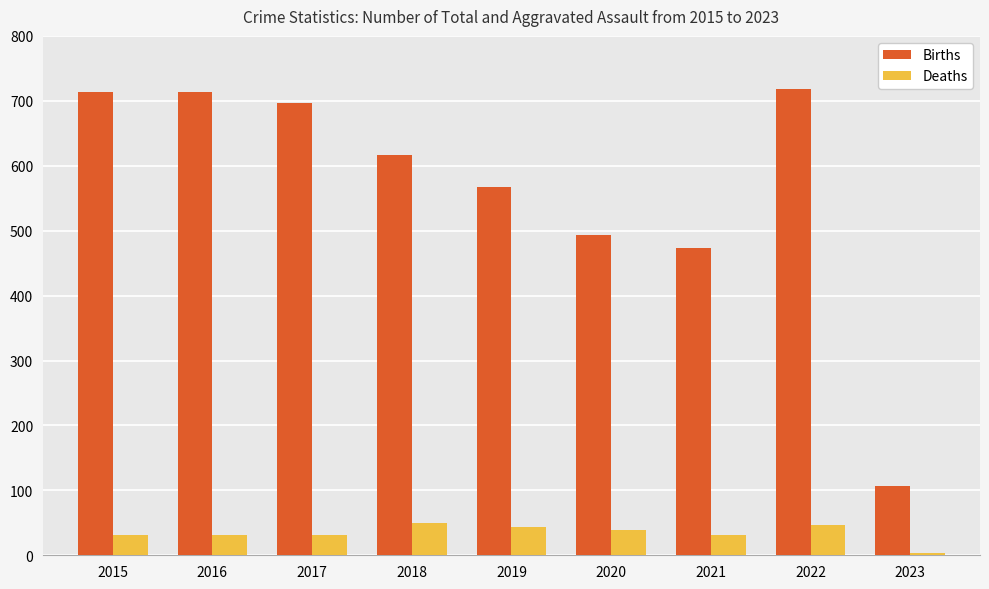

At which category is the sum across all series the highest?

2022